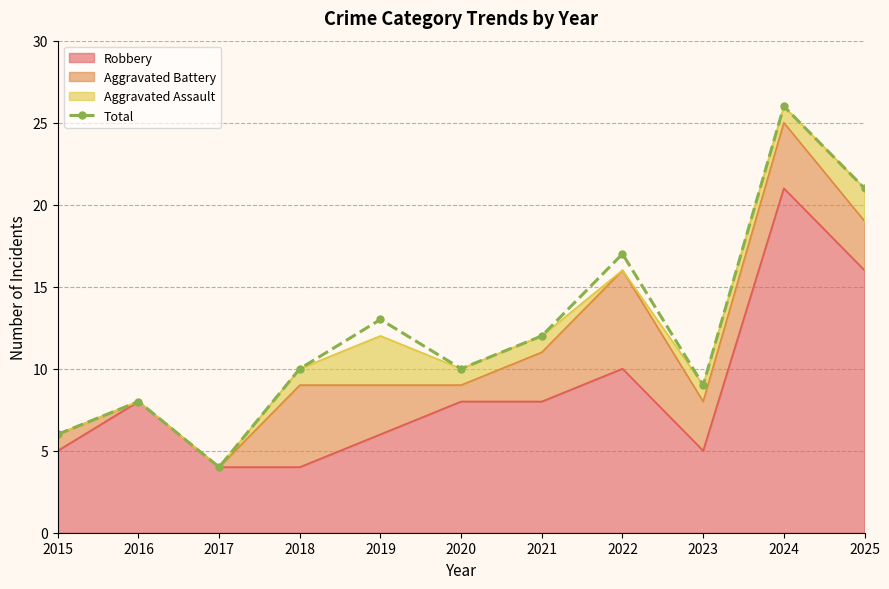

What is the ratio of the value at 2025 to the value at 2021?

1.8